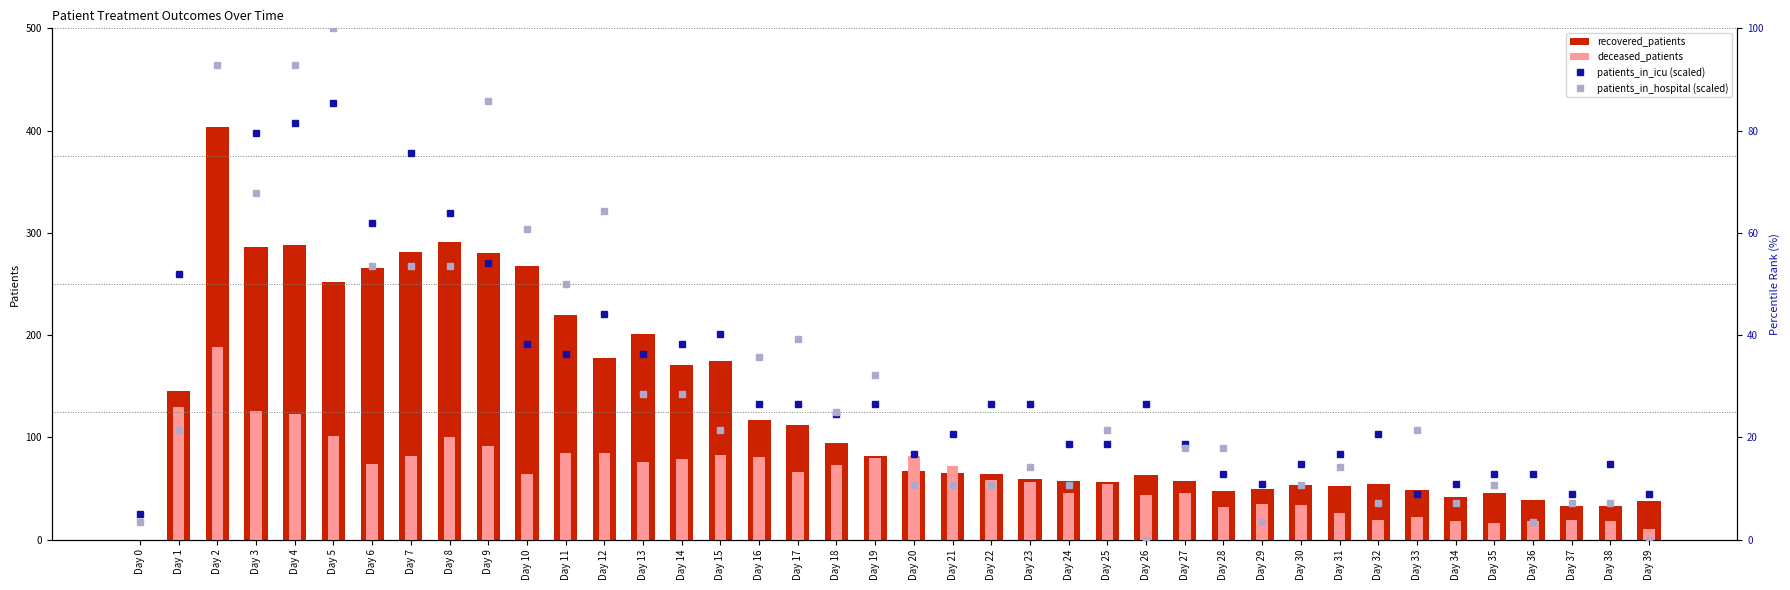

Are the bars horizontal?

No